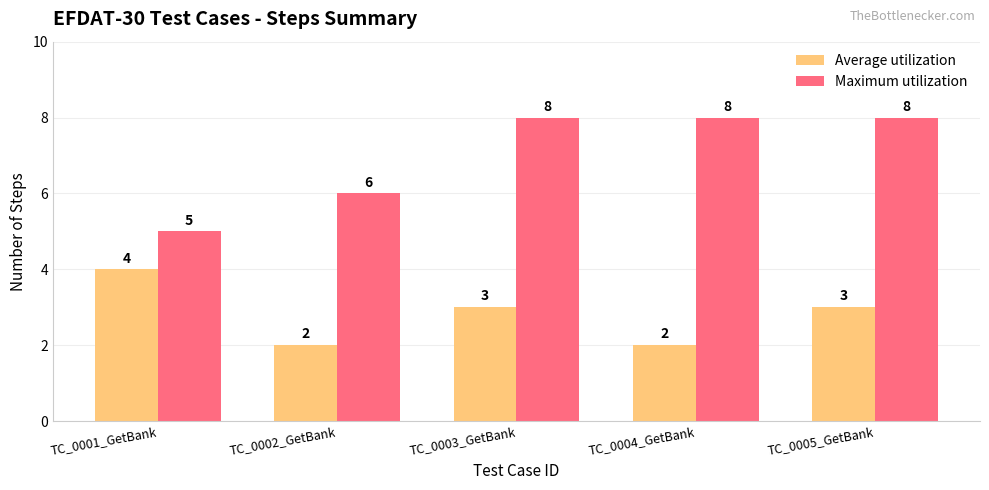

Is the value of Average utilization at TC_0005_GetBank greater than the value of Maximum utilization at TC_0001_GetBank?

No